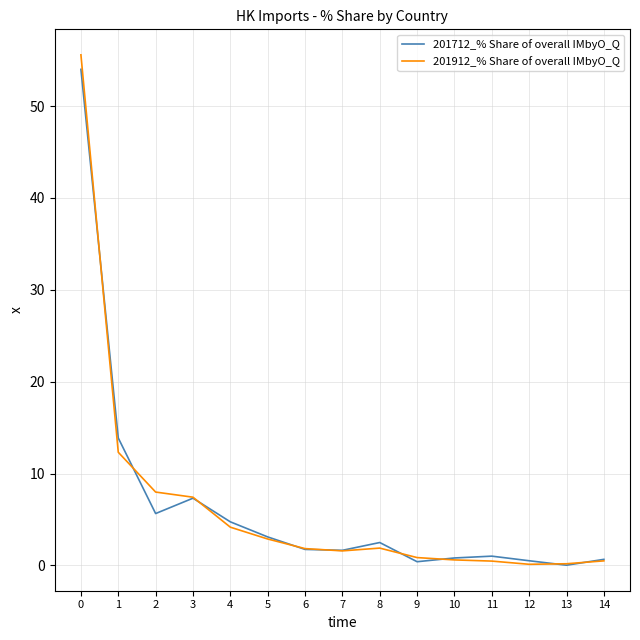

The 201712_% Share of overall IMbyO_Q series shows 1.0 at 11. True or false?

True